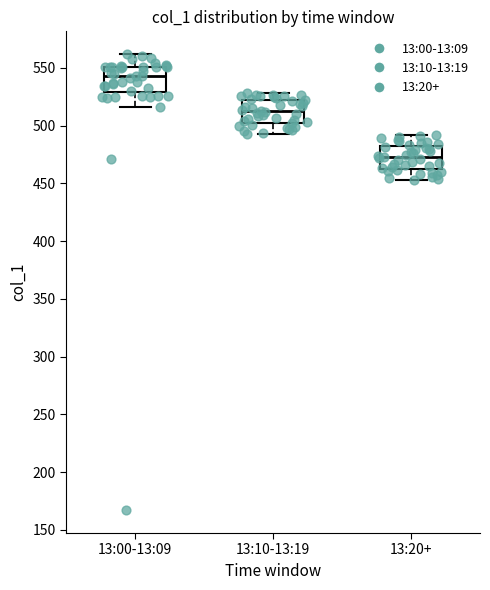

Reading left to right, transcribe this box plot: for each box, give where its median line is, the range the box spans, and where its two whiskers end, as read against the y-axis. The values are not printed on the chart, so give them approximately, as read against the axis.

13:00-13:09: median 545, box 530 to 550, whiskers 515 to 560
13:10-13:19: median 515, box 505 to 520, whiskers 495 to 530
13:20+: median 475, box 465 to 480, whiskers 455 to 490